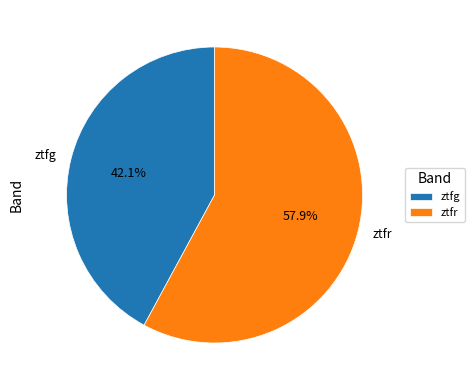

Rank the categories by value from highest to lowest.

ztfr, ztfg